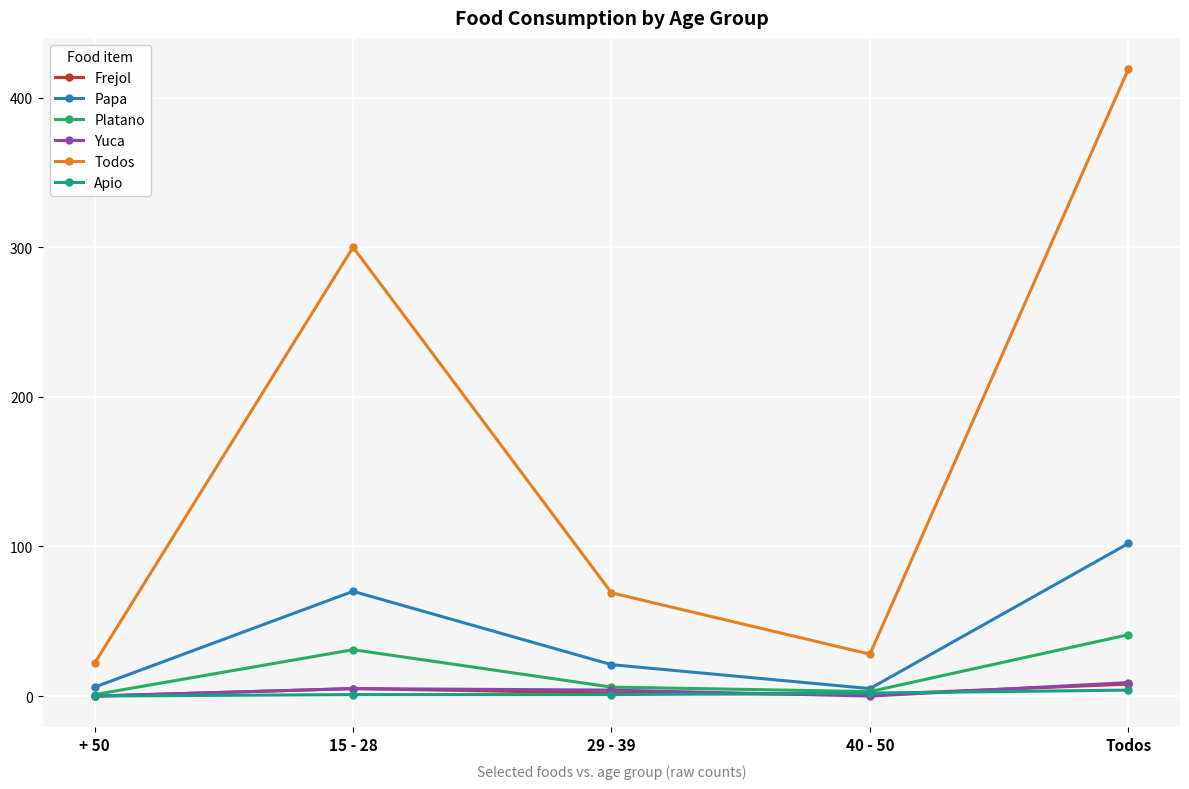

Which series has the largest total across all categories?

Todos